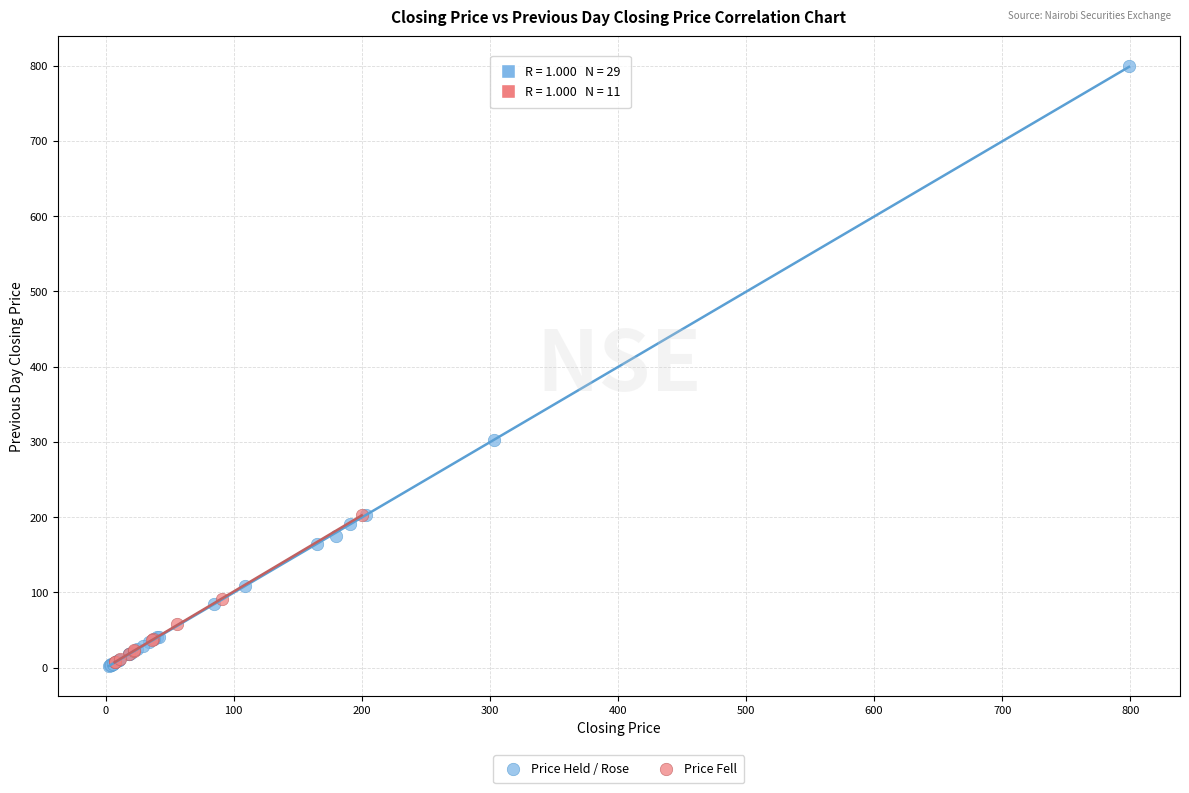

Which series has the largest Y range (max minus min)?

Price Held / Rose